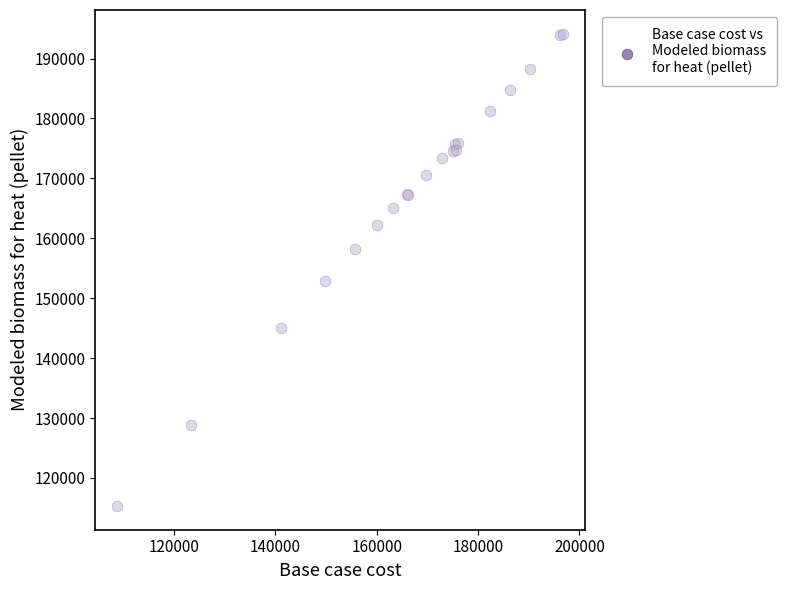

What Y value in the scatter plot is closest to 154730?

152822.7